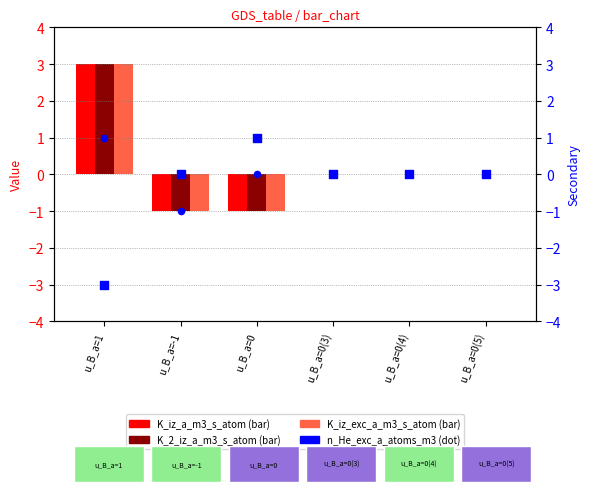

Which series has the largest Y range (max minus min)?

K_iz_a_m3_s_atom